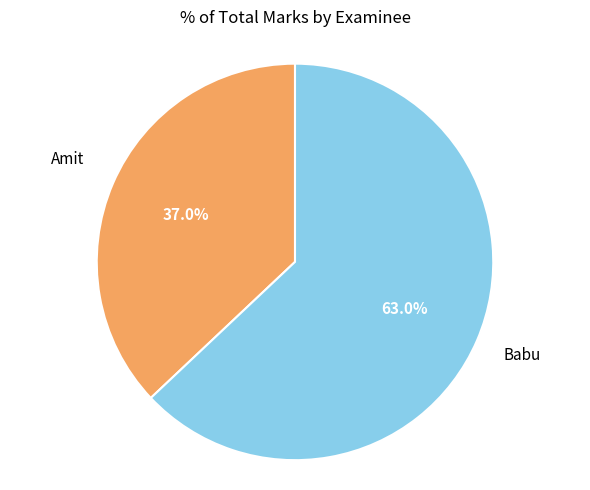

To the nearest percent, what is the combined percentage of Babu and Amit?

100%